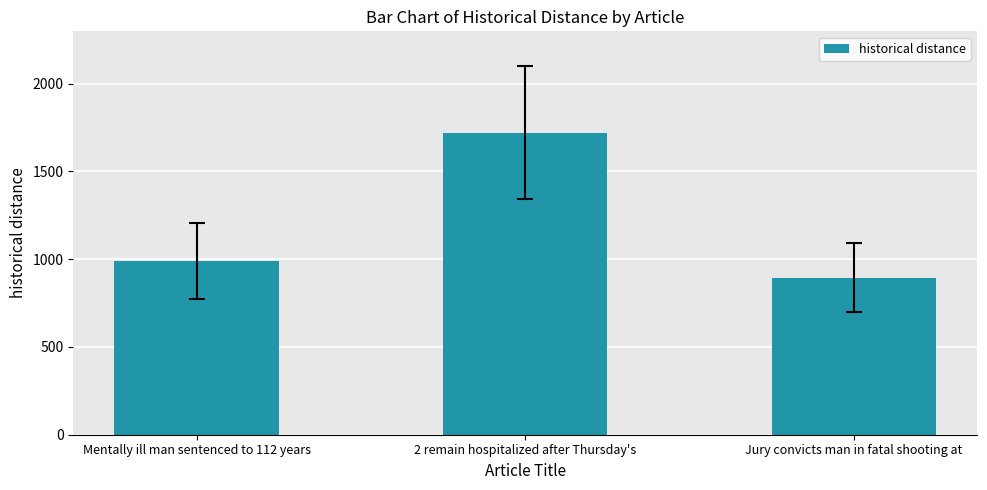

What is the maximum value shown in the chart?

1720